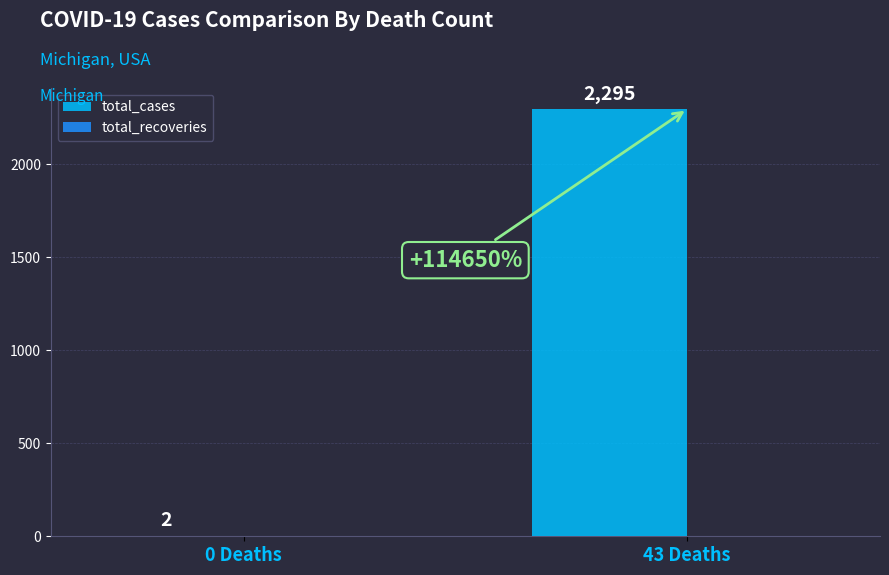

At which category does the chart reach its peak across all series?

43 Deaths